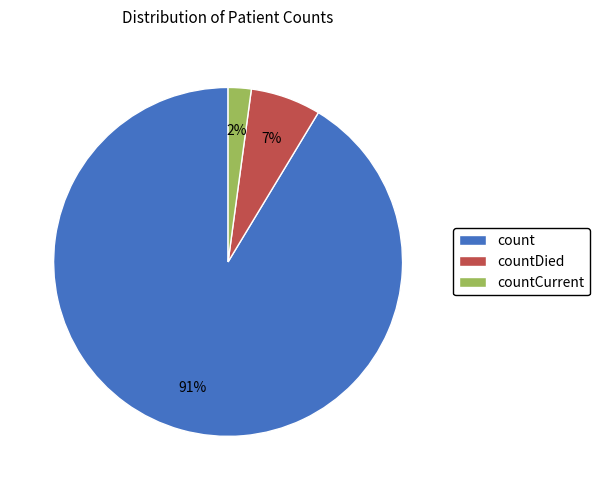

Count the number of slices in the pie.

3